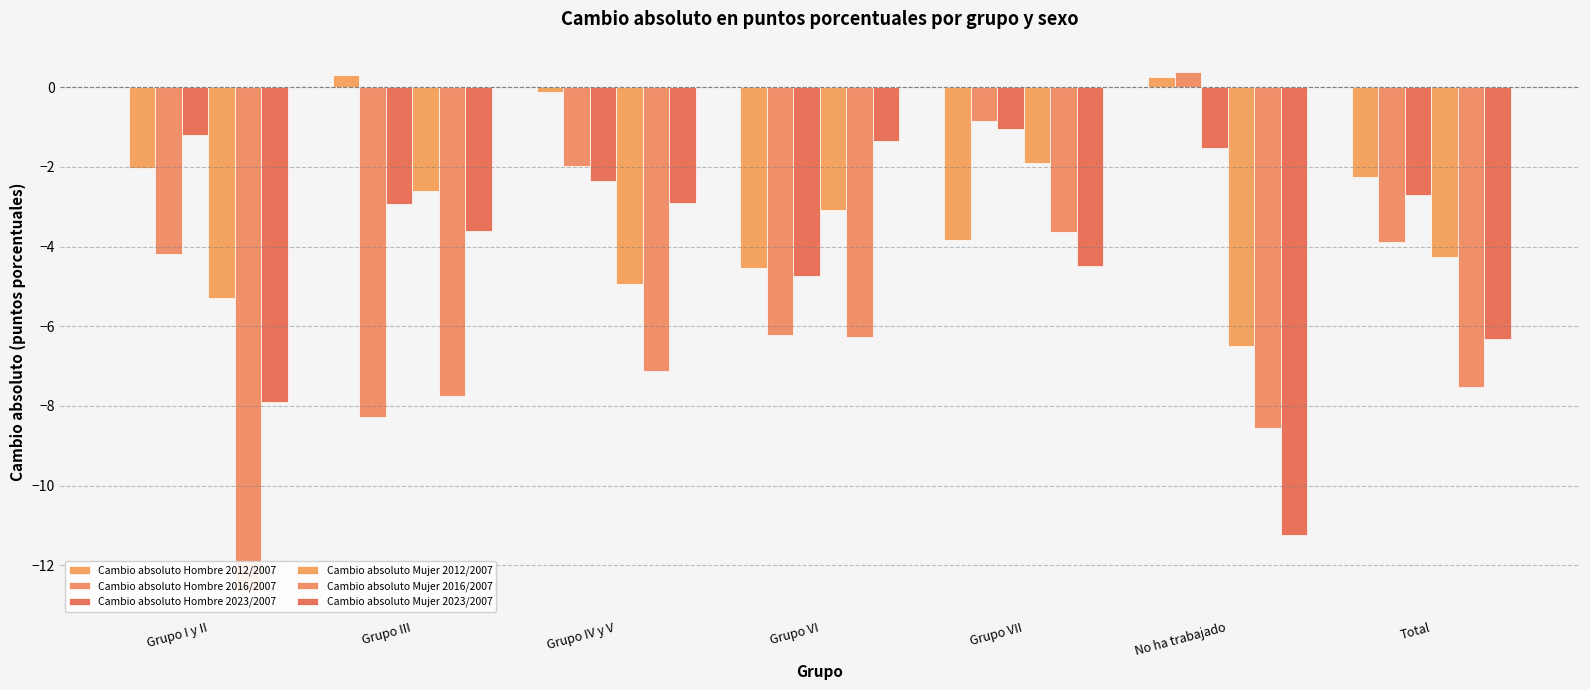

Reading right to left, list all the values displayed in this chart.

Cambio absoluto Hombre 2012/2007: -2.2	0.3	-3.8	-4.5	-0.1	0.3	-2.0
Cambio absoluto Hombre 2016/2007: -3.9	0.4	-0.9	-6.2	-2.0	-8.3	-4.2
Cambio absoluto Hombre 2023/2007: -2.7	-1.5	-1.1	-4.8	-2.4	-2.9	-1.2
Cambio absoluto Mujer 2012/2007: -4.3	-6.5	-1.9	-3.1	-4.9	-2.6	-5.3
Cambio absoluto Mujer 2016/2007: -7.5	-8.6	-3.6	-6.3	-7.1	-7.8	-12.6
Cambio absoluto Mujer 2023/2007: -6.3	-11.2	-4.5	-1.3	-2.9	-3.6	-7.9